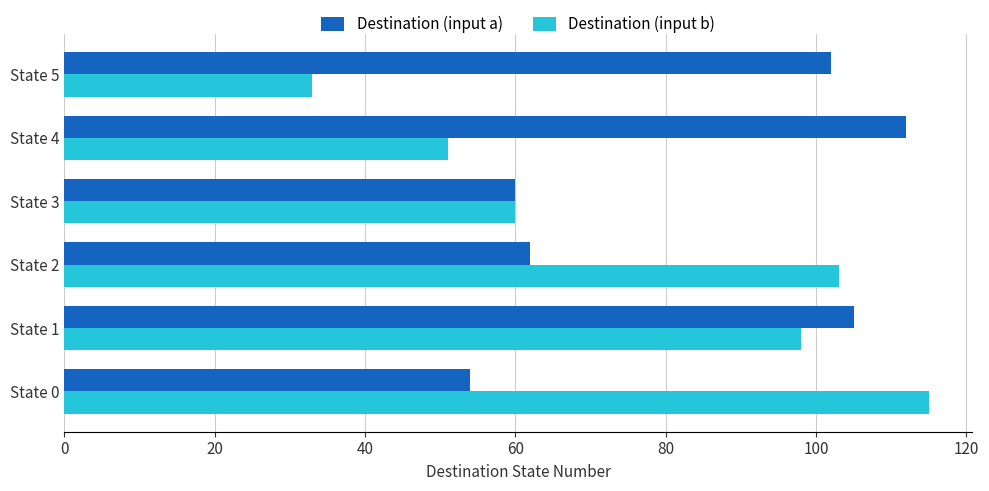

At which category is the sum across all series the highest?

State 1